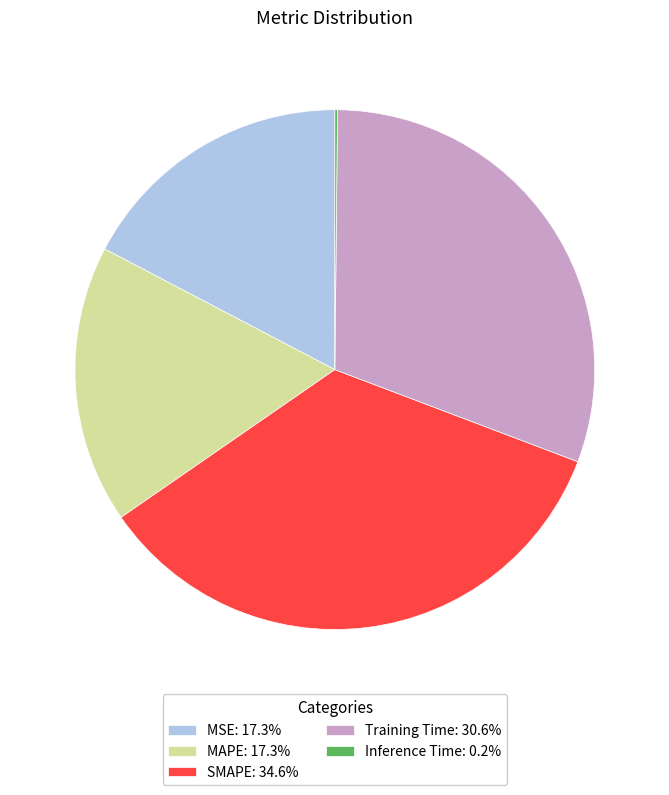

Is MSE: 17.3% the majority of the pie?

No